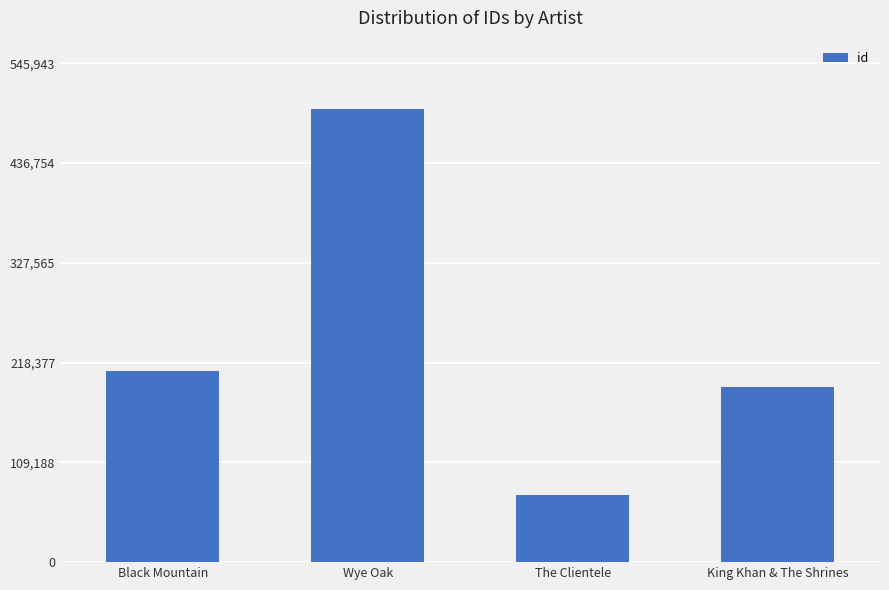

Rank the categories by value from highest to lowest.

Wye Oak, Black Mountain, King Khan & The Shrines, The Clientele